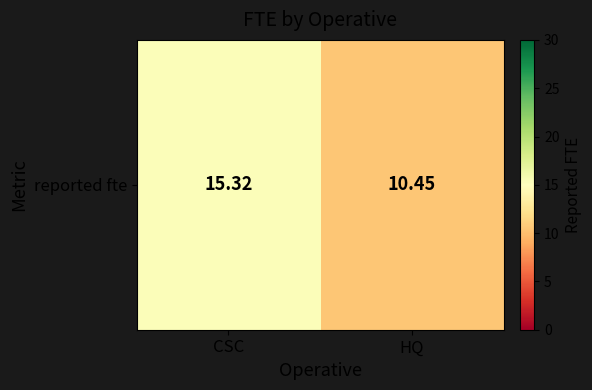

What is the sum of the values at CSC and HQ?

25.8